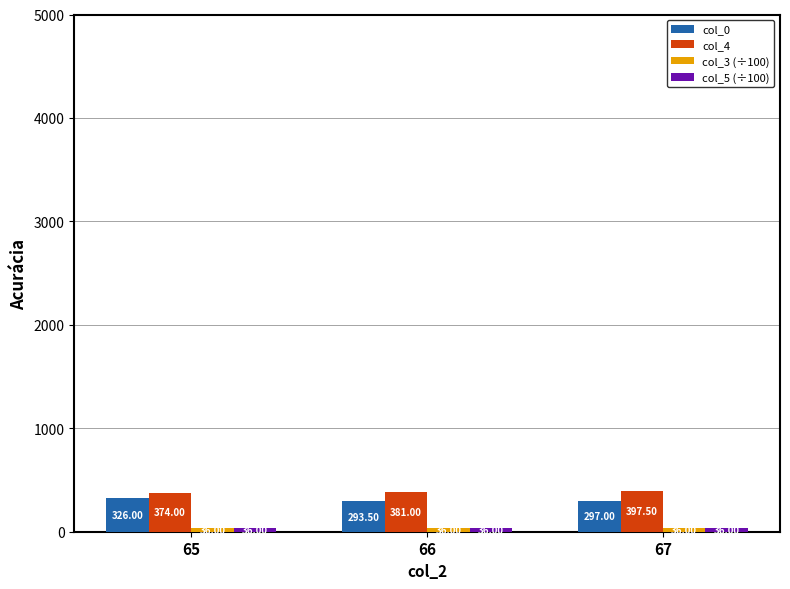

What is the spread (max minus min) of values at 67?

361.5